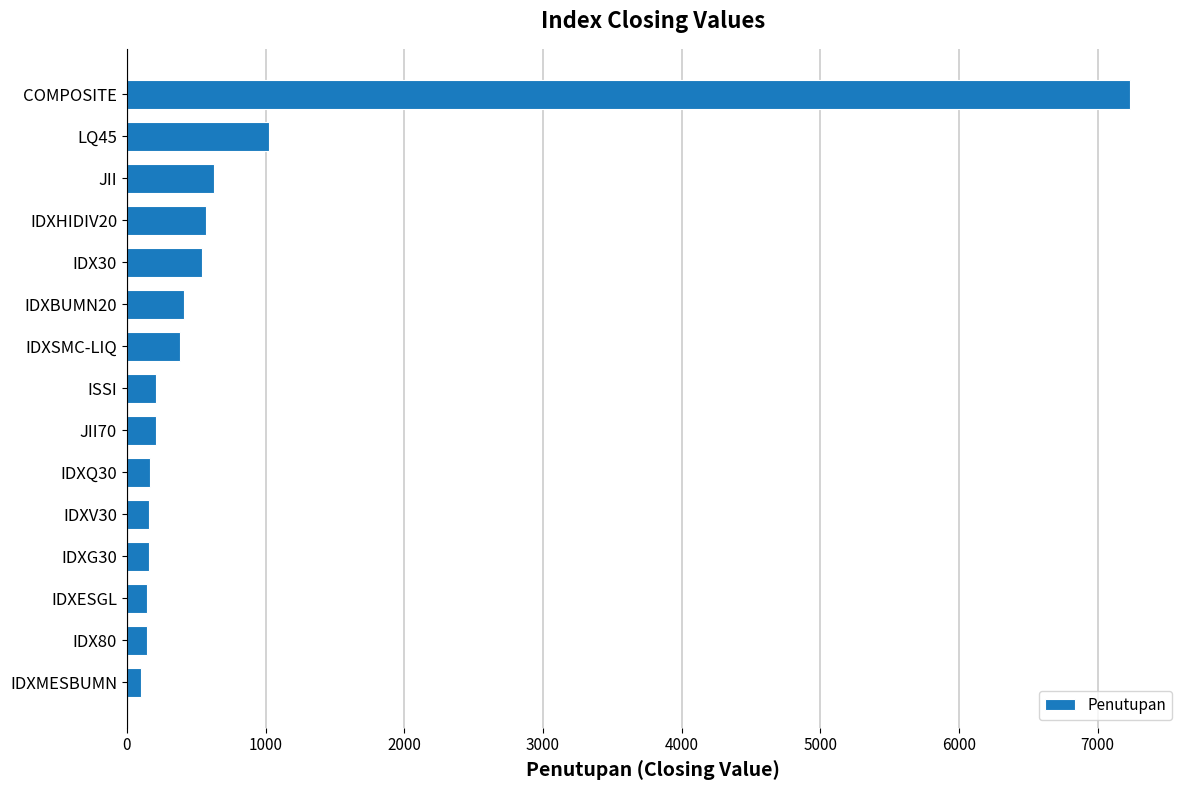

What is the label of the 15th bar from the bottom?

COMPOSITE